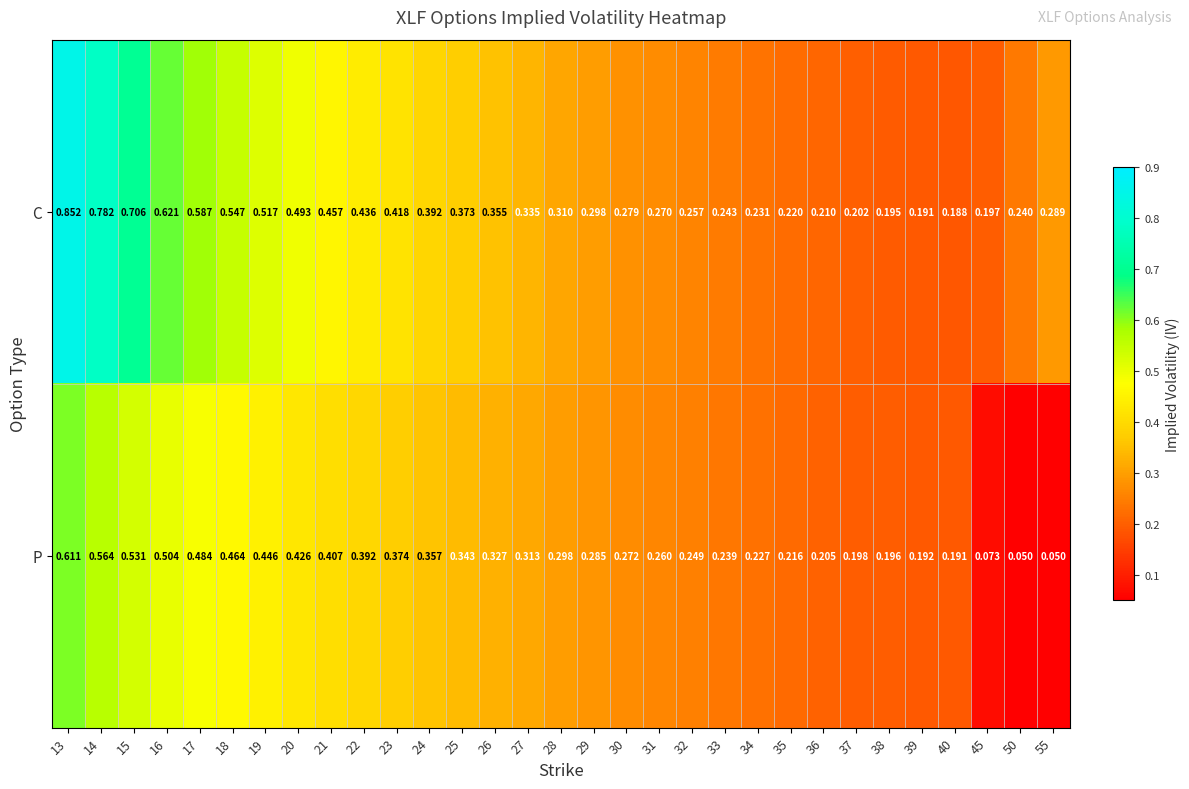

Is the value of P at 25 greater than the value of C at 45?

Yes